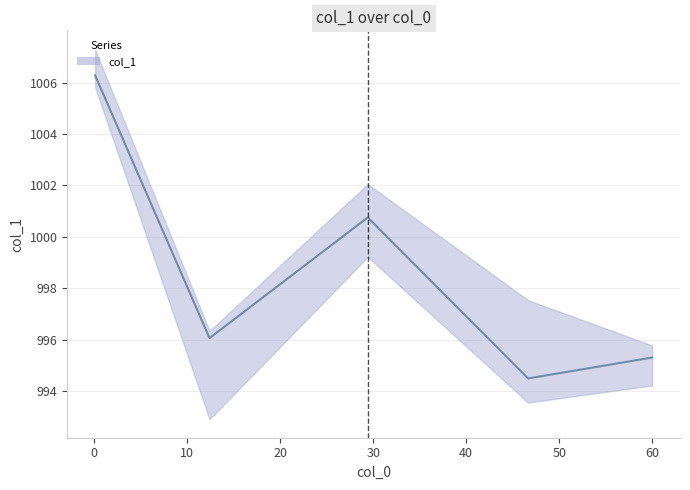

What is the change in value from 0.10197704640364336 to 29.41179219110476?

-5.5